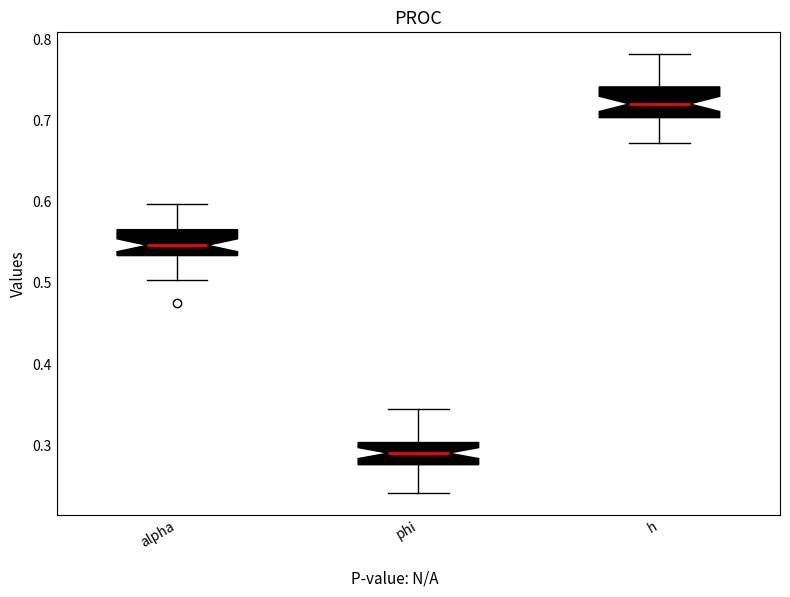

Reading left to right, transcribe this box plot: for each box, give where its median line is, the range the box spans, and where its two whiskers end, as read against the y-axis. The values are not printed on the chart, so give them approximately, as read against the axis.

alpha: median 0.55, box 0.53 to 0.57, whiskers 0.50 to 0.60
phi: median 0.29, box 0.28 to 0.30, whiskers 0.24 to 0.34
h: median 0.72, box 0.70 to 0.74, whiskers 0.67 to 0.78